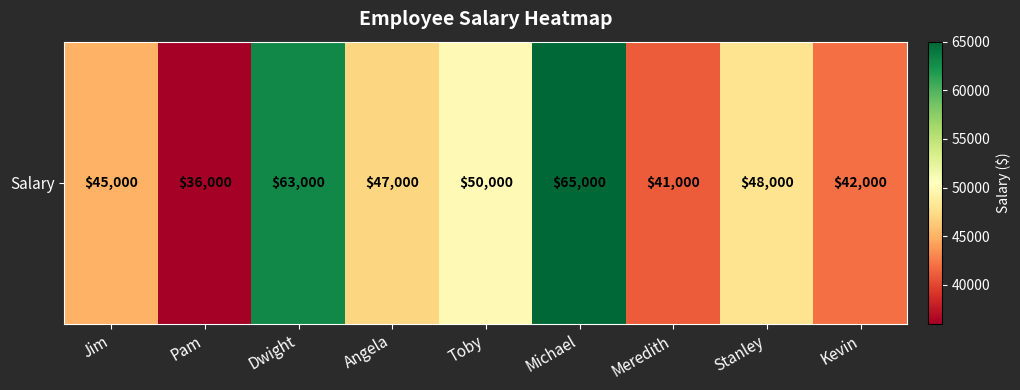

How many data points are above 47000?

4